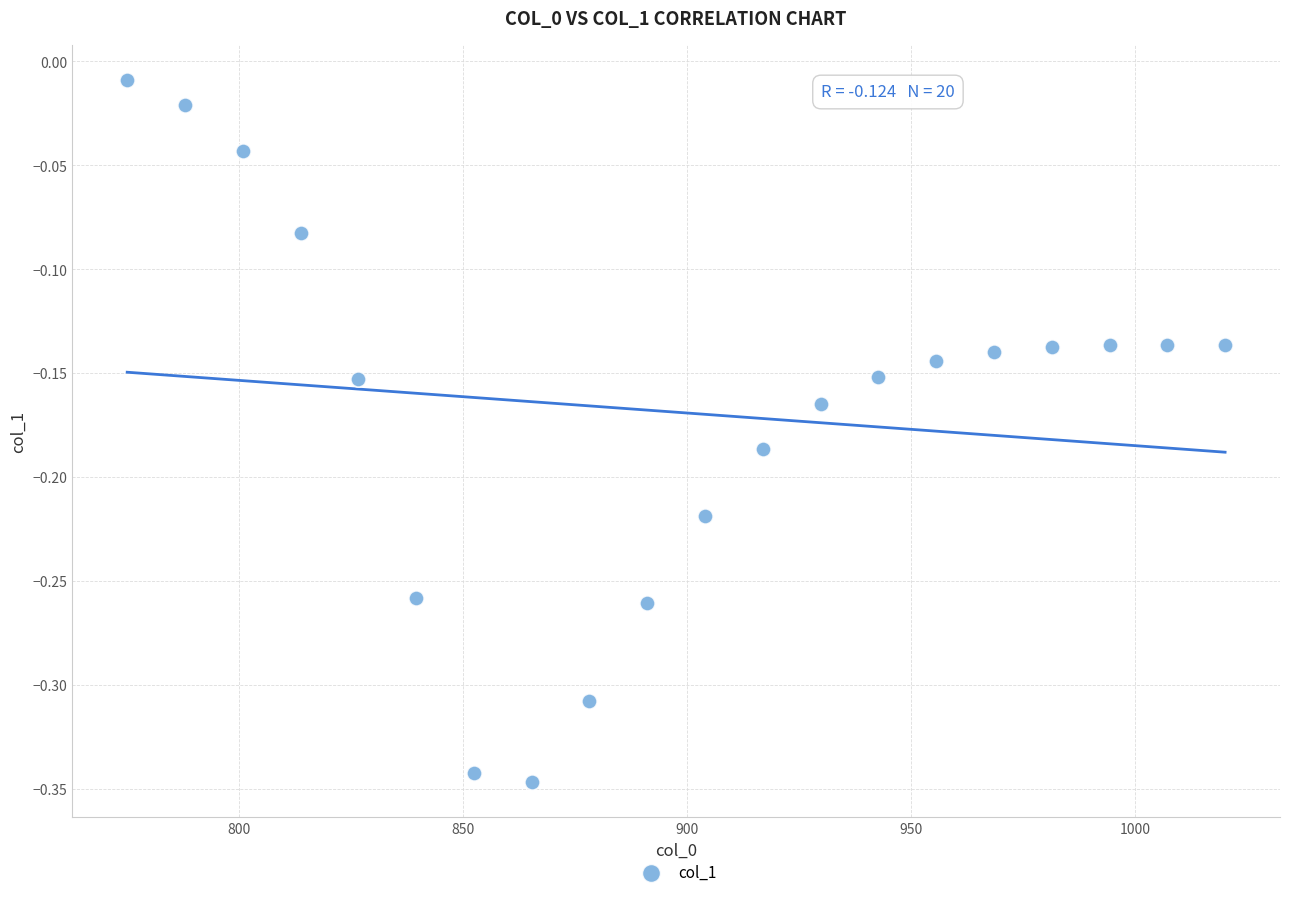

What is the range of X values (max minus min)?

245.0